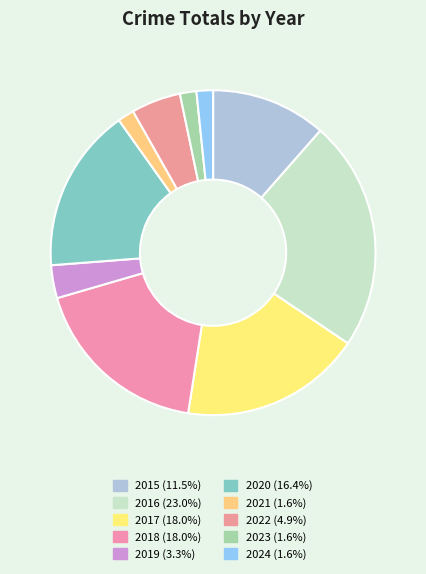

To the nearest percent, what is the difference between the 2020 and 2024 slice percentages?

15%